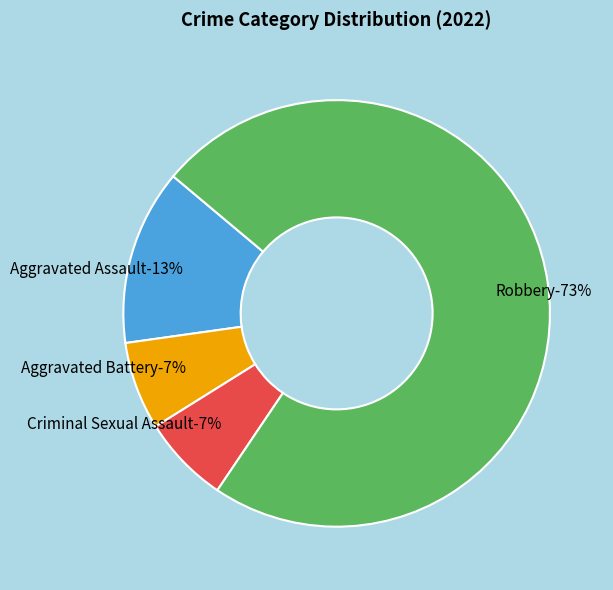

How many segments does this pie chart have?

4